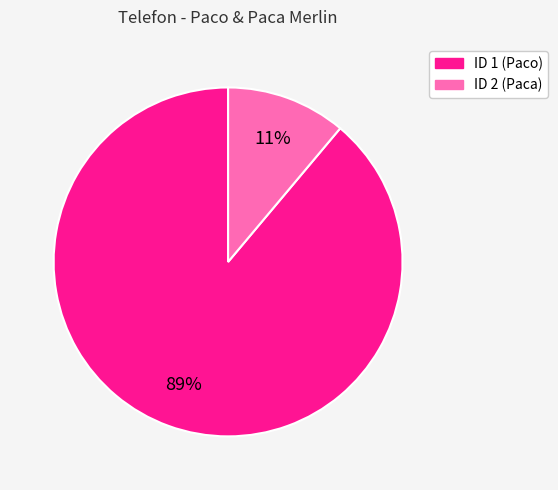

Does any single category account for the majority?

Yes